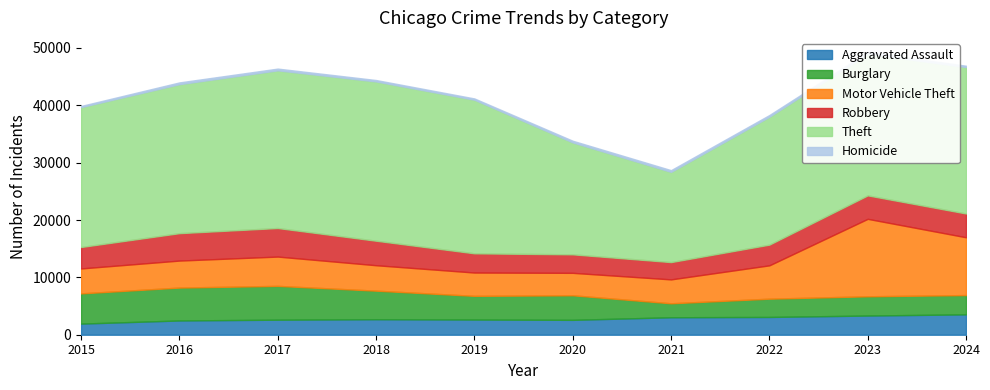

What is the minimum value for Robbery?

3015